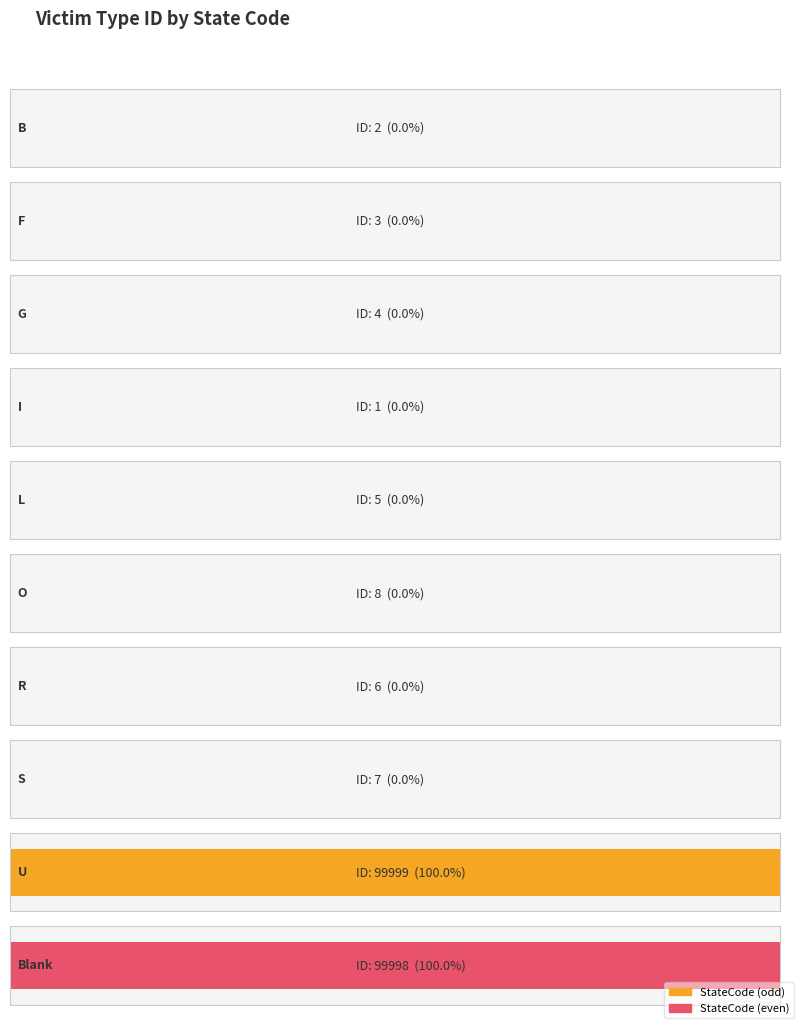

What is the smallest value displayed?

1